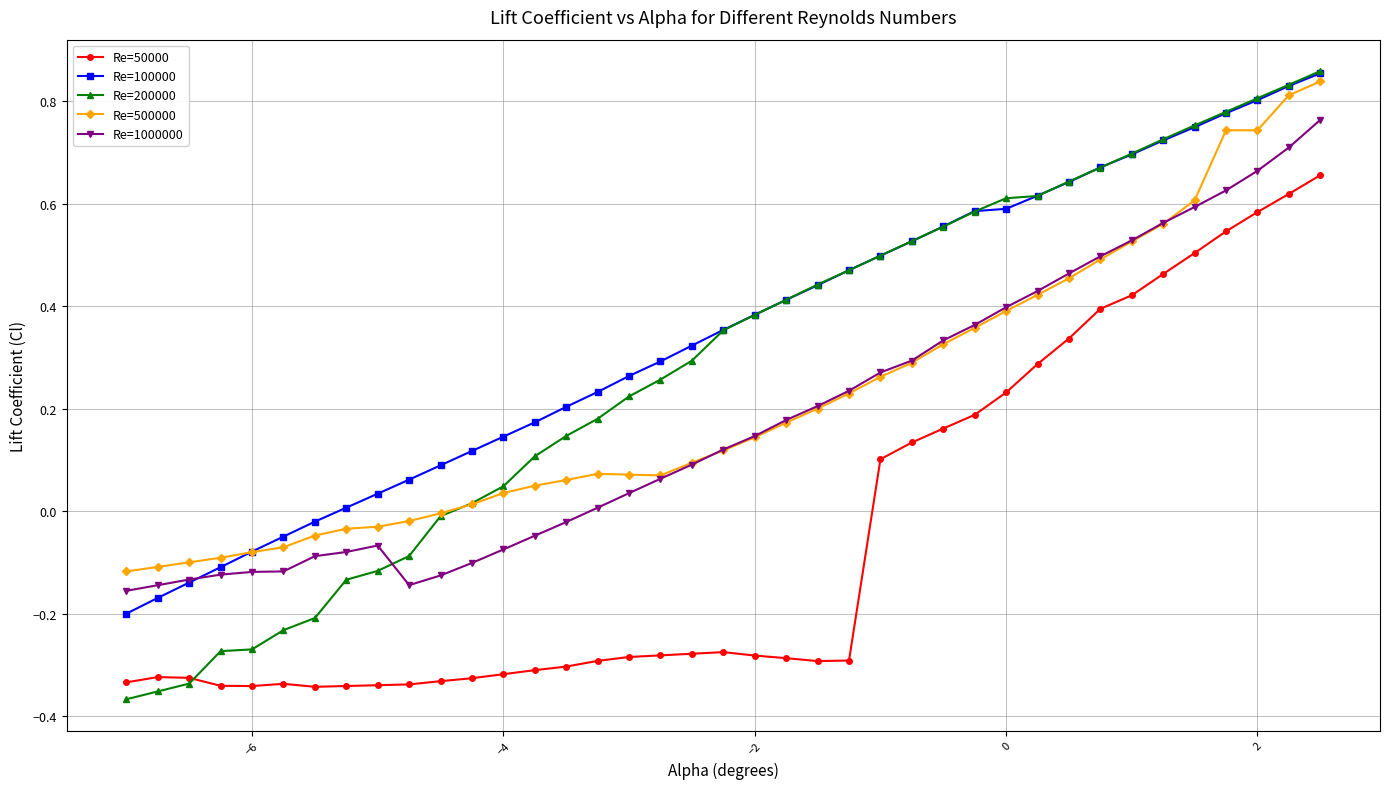

Which series has the largest total across all categories?

Re=100000